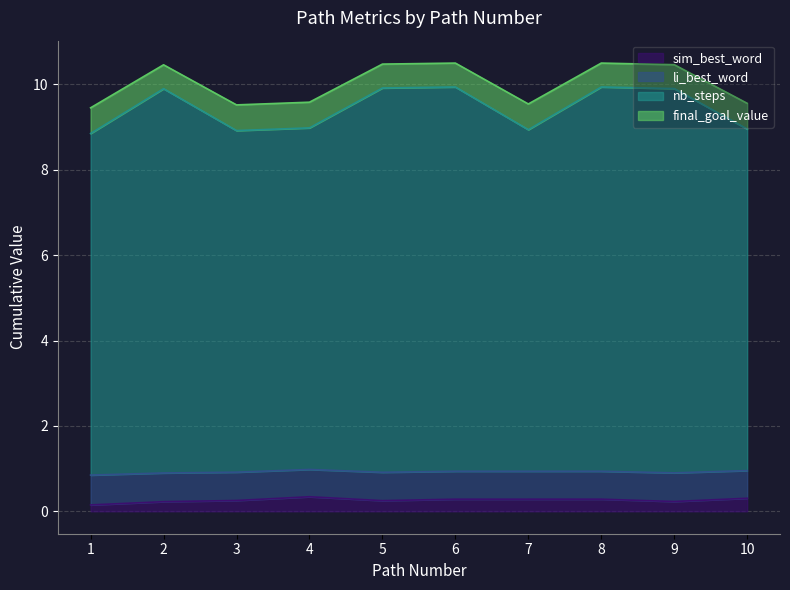

Which series has the largest range (max minus min)?

nb_steps